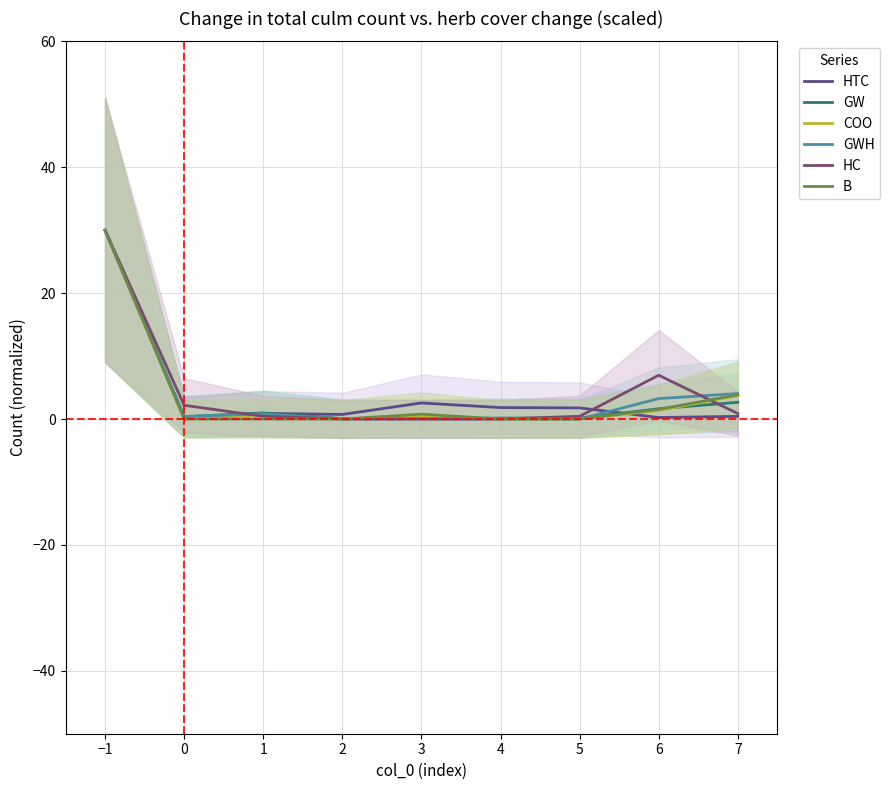

What is the difference between the COO values at 3 and 6?

1.0